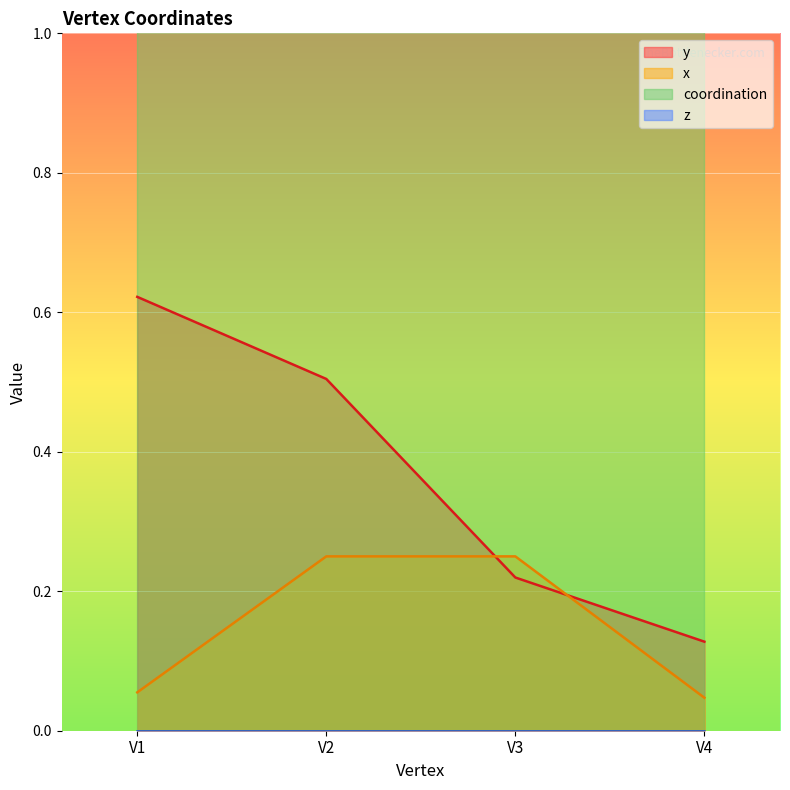

What is the value of the y point at the 2nd from the left?

0.5